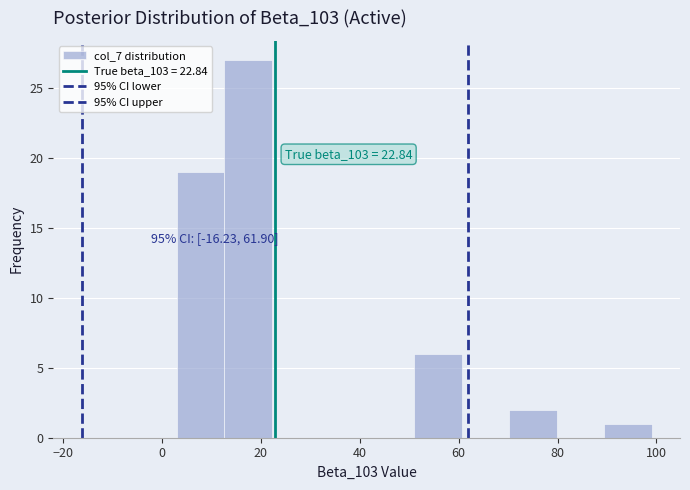

Over which range of the x-axis is the bar tallest?

12.6 to 22.2